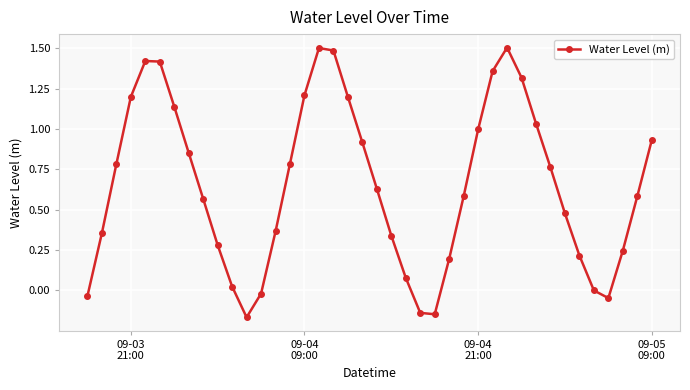

How many interior local valleys (lower than both neighbors) does the data have?

3